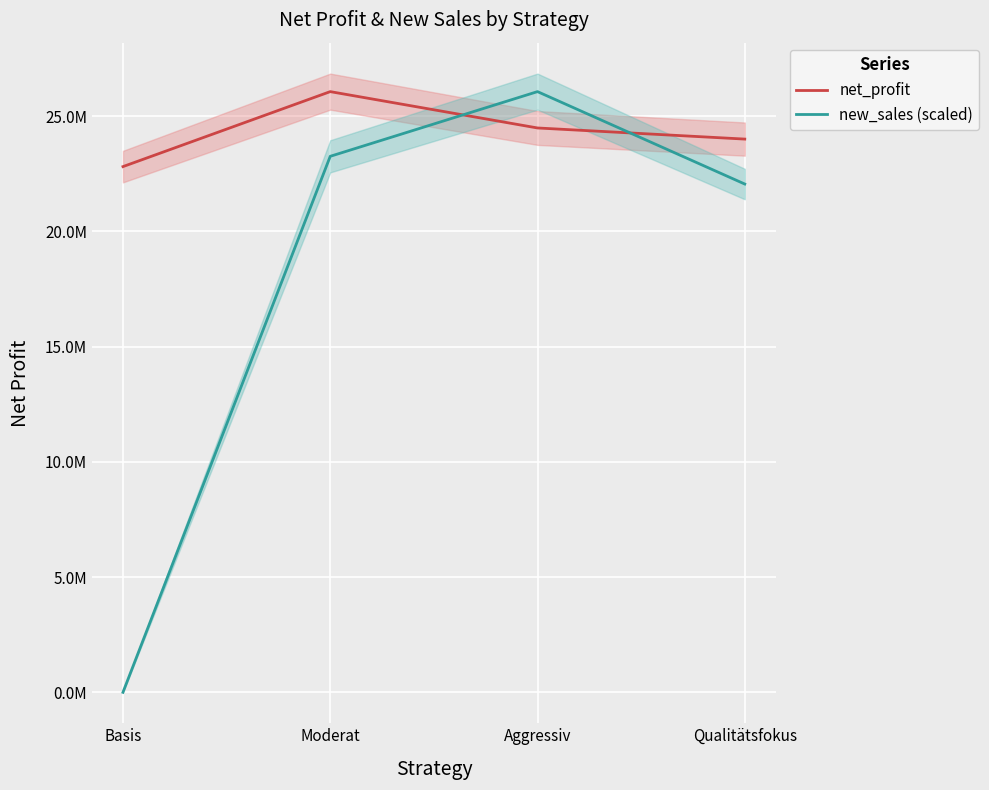

Reading left to right, transcribe all the data shown in this chart.

net_profit: Basis=22812784.5	Moderat=26066676.6	Aggressiv=24489519.1	Qualitätsfokus=24007063.7
new_sales (scaled): Basis=0.0	Moderat=23259496.1	Aggressiv=26066676.6	Qualitätsfokus=22056418.7